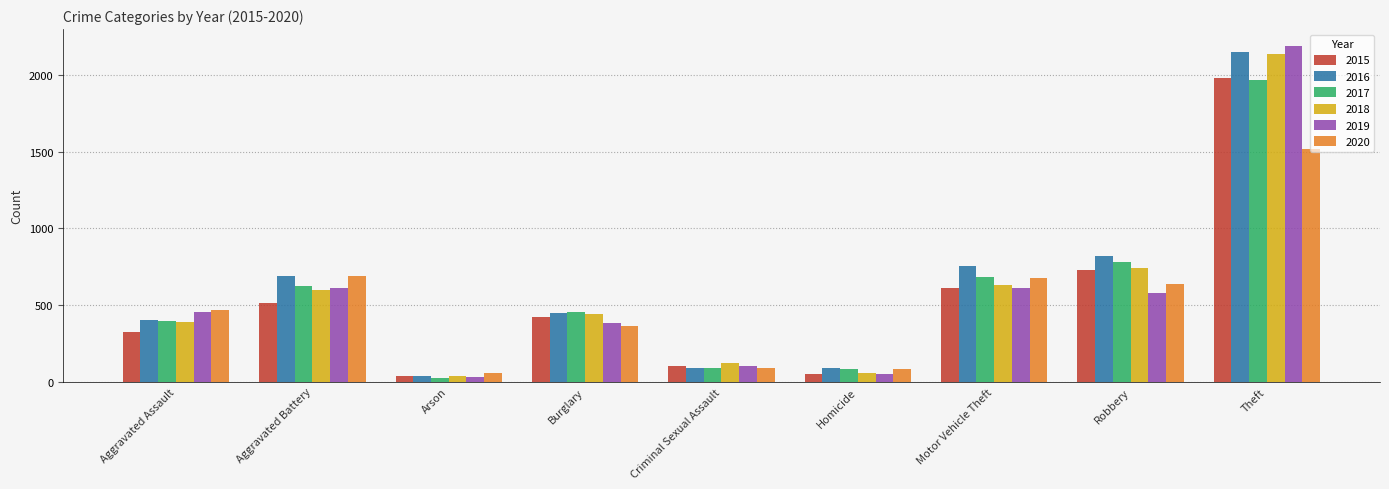

What is the difference between the maximum and minimum values in the 2019 series?

2158